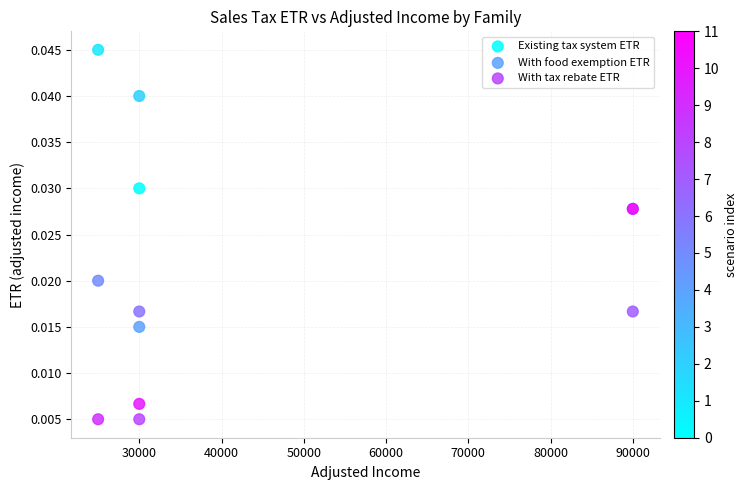

Which series has the widest spread of Y values?

With tax rebate ETR